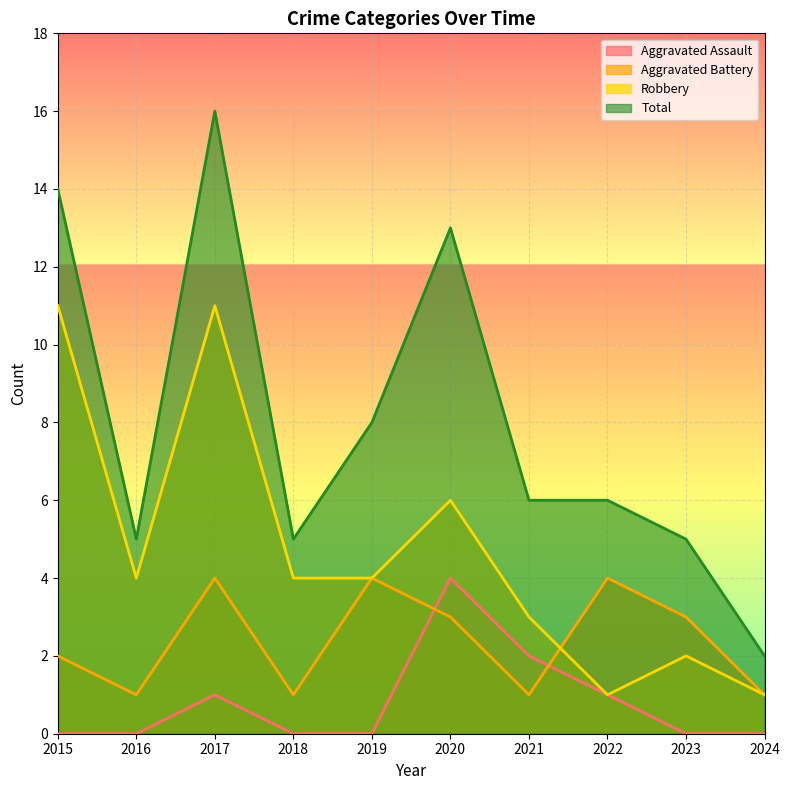

What is the difference between the highest and lowest values at 2024?

2